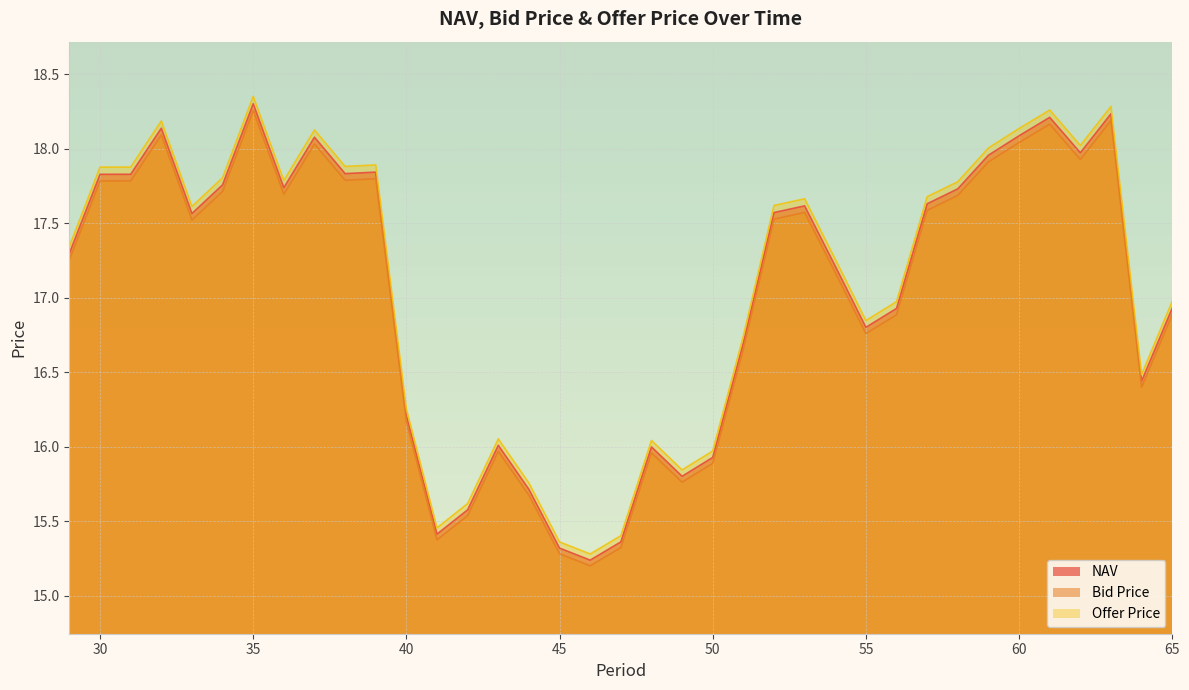

At which category is the sum across all series the highest?

35